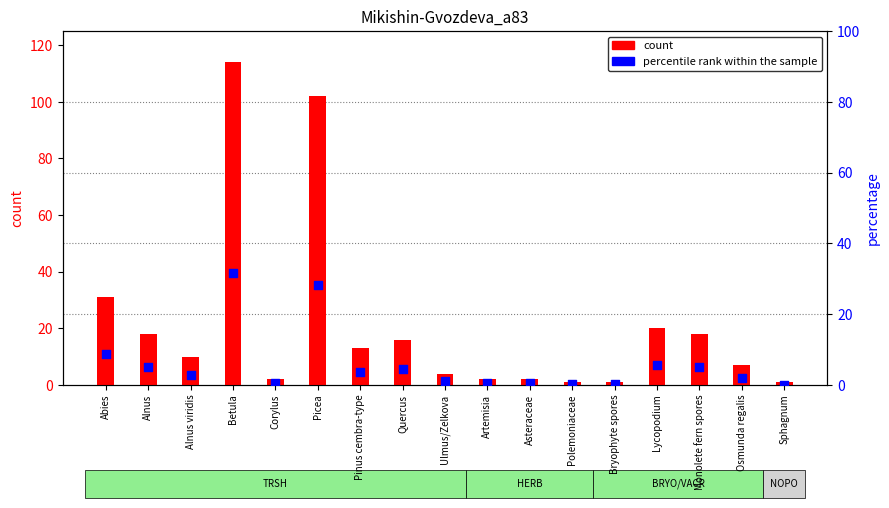

Which series has the largest total across all categories?

count